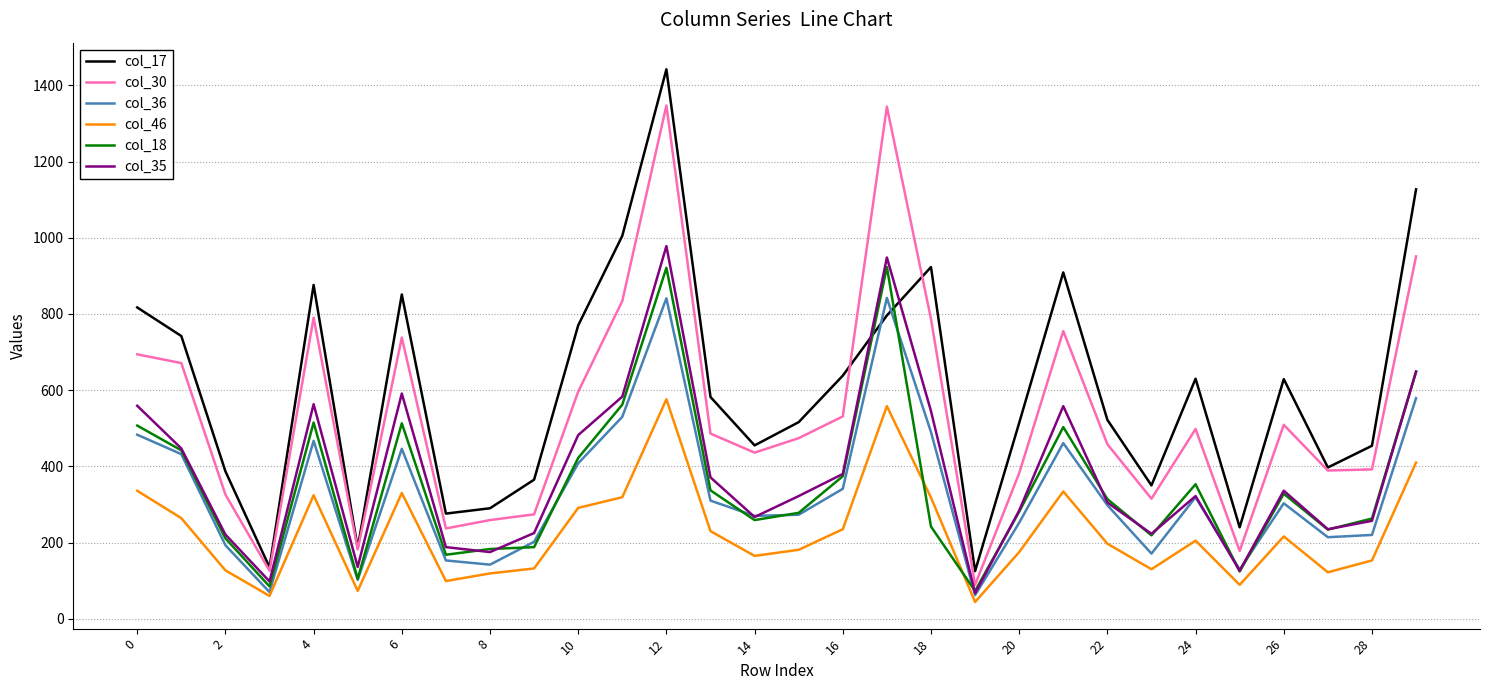

What is the smallest value displayed?

44